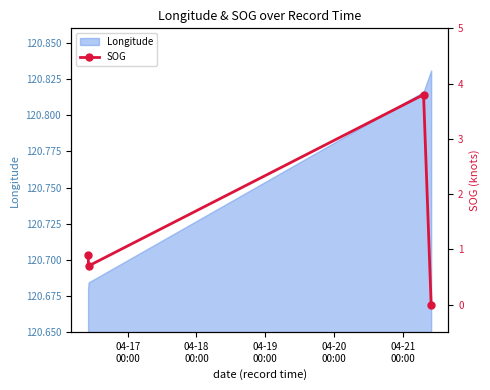

What position from the left is 04-18
00:00?

2